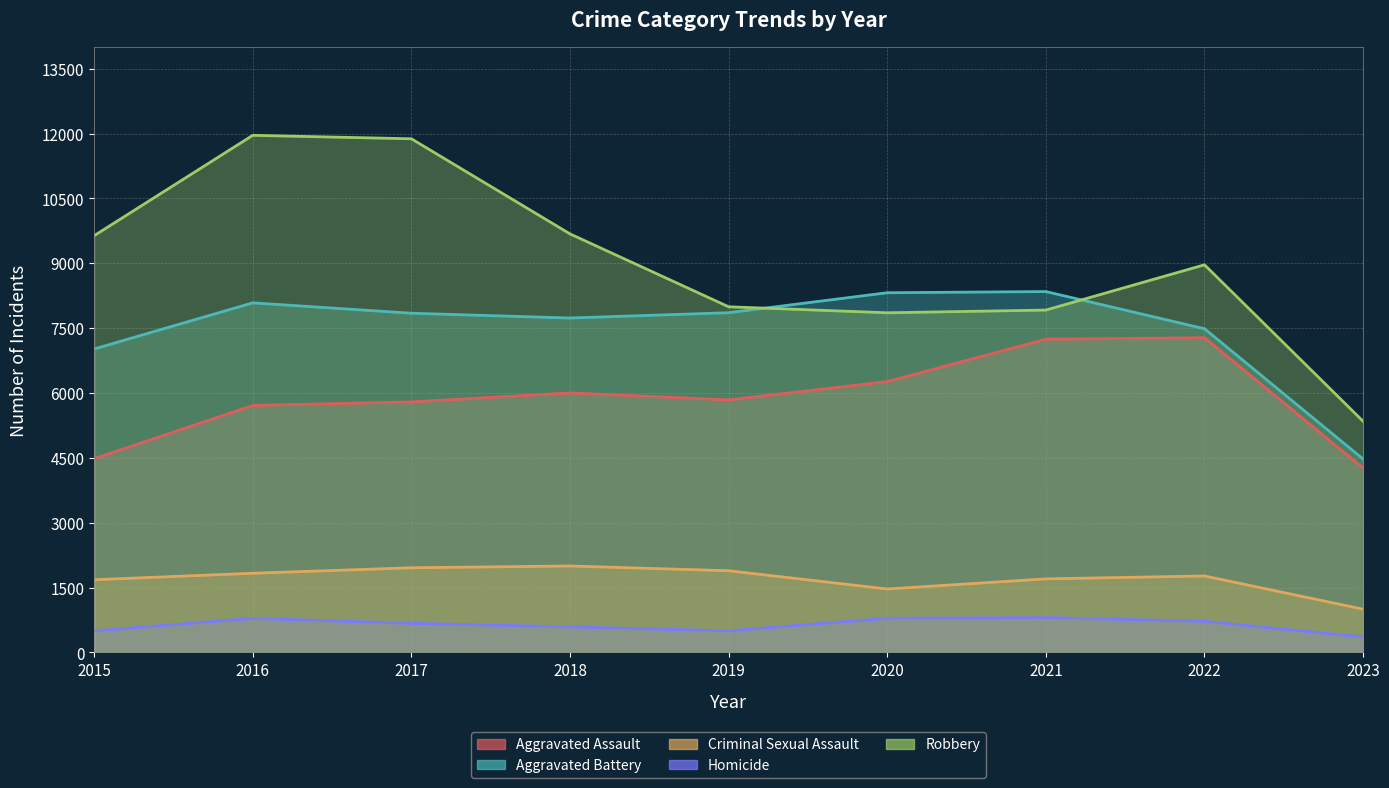

Between 2016 and 2017, which series saw the biggest shift?

Aggravated Battery